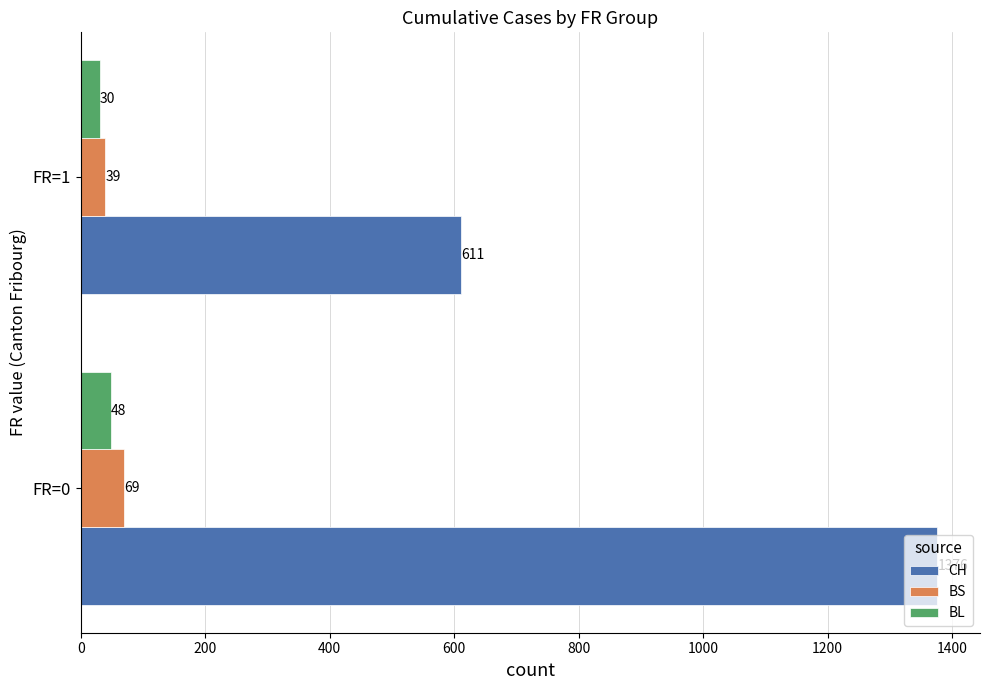

At which category is the sum across all series the highest?

FR=0